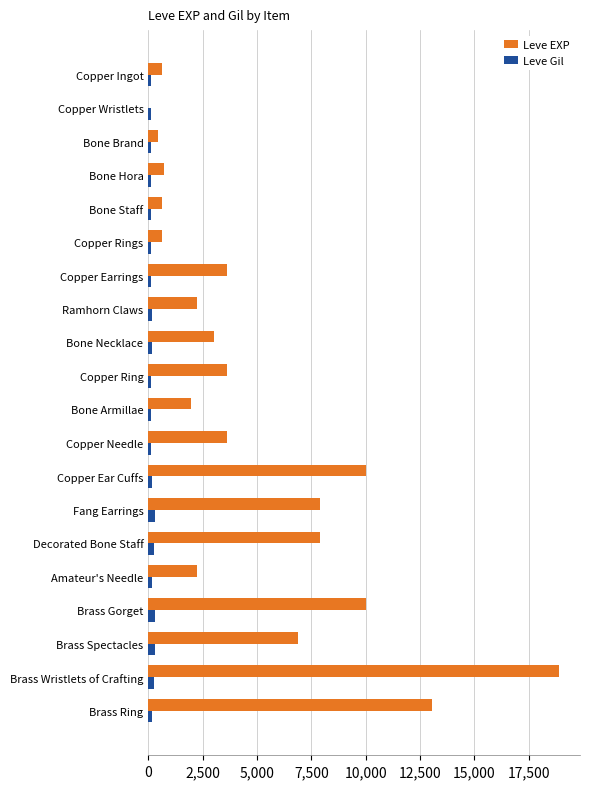

What is the maximum value for Leve EXP?

18910